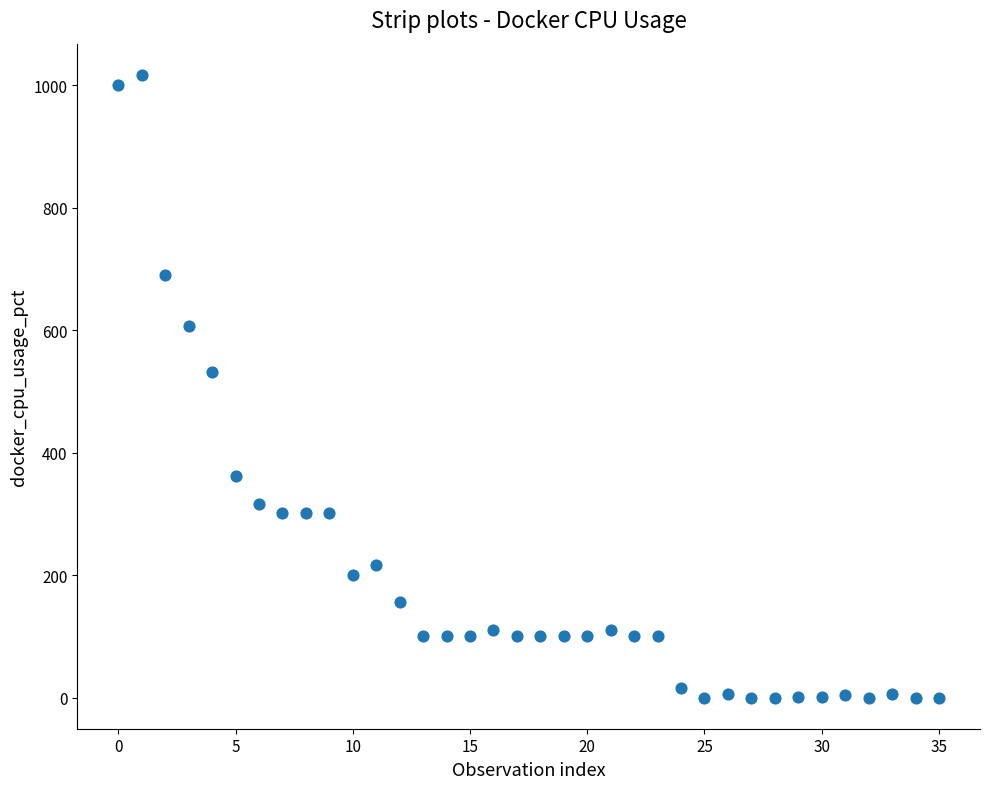

What Y value in the scatter plot is closest to 508?

531.9